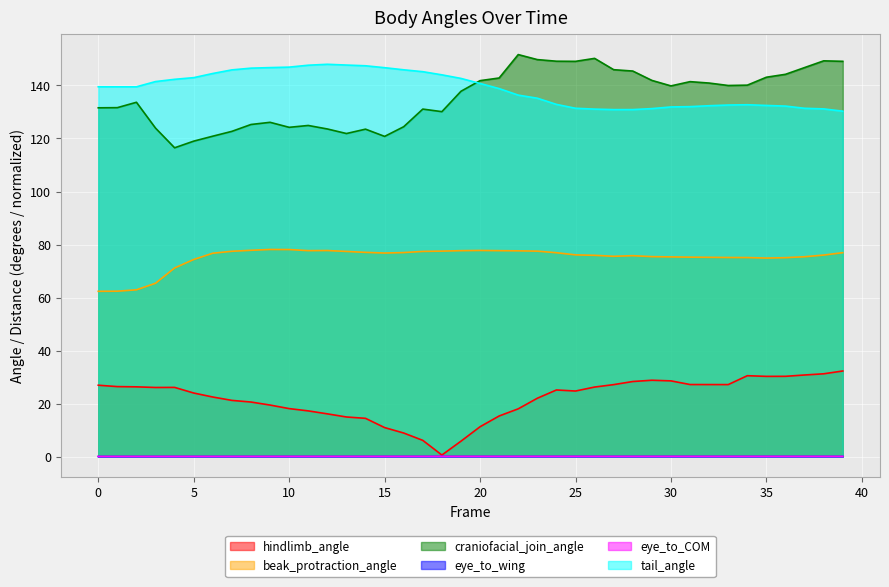

Reading left to right, extract all data points from this chart.

hindlimb_angle: 0=26.9	1=26.4	2=26.3	3=26.1	4=26.1	5=24.0	6=22.5	7=21.2	8=20.6	9=19.4	10=18.1	11=17.2	12=16.1	13=14.9	14=14.4	15=10.9	16=8.9	17=6.1	18=0.6	19=5.8	20=11.3	21=15.3	22=18.0	23=22.0	24=25.1	25=24.7	26=26.2	27=27.1	28=28.3	29=28.8	30=28.6	31=27.2	32=27.2	33=27.2	34=30.5	35=30.3	36=30.3	37=30.8	38=31.2	39=32.3
beak_protraction_angle: 0=62.4	1=62.4	2=62.9	3=65.4	4=71.2	5=74.3	6=76.7	7=77.5	8=77.8	9=78.1	10=78.1	11=77.7	12=77.7	13=77.4	14=77.0	15=76.8	16=77.0	17=77.4	18=77.5	19=77.7	20=77.8	21=77.7	22=77.6	23=77.5	24=76.9	25=76.1	26=75.9	27=75.6	28=75.8	29=75.4	30=75.3	31=75.2	32=75.2	33=75.1	34=75.1	35=74.9	36=75.0	37=75.4	38=76.0	39=76.9
craniofacial_join_angle: 0=131.6	1=131.6	2=133.7	3=123.9	4=116.5	5=119.0	6=120.9	7=122.7	8=125.3	9=126.1	10=124.2	11=124.9	12=123.6	13=121.9	14=123.5	15=120.8	16=124.4	17=131.1	18=130.1	19=137.8	20=141.8	21=142.8	22=151.7	23=149.8	24=149.2	25=149.1	26=150.2	27=145.9	28=145.4	29=141.9	30=139.8	31=141.4	32=140.9	33=140.0	34=140.1	35=143.1	36=144.2	37=146.8	38=149.3	39=149.1
eye_to_wing: 0=0.0	1=0.0	2=0.0	3=0.0	4=0.0	5=0.0	6=0.0	7=0.0	8=0.0	9=0.0	10=0.0	11=0.0	12=0.0	13=0.0	14=0.0	15=0.0	16=0.0	17=0.0	18=0.0	19=0.0	20=0.0	21=0.0	22=0.0	23=0.0	24=0.0	25=0.0	26=0.0	27=0.0	28=0.0	29=0.0	30=0.0	31=0.0	32=0.0	33=0.0	34=0.0	35=0.0	36=0.0	37=0.0	38=0.0	39=0.0
eye_to_COM: 0=0.1	1=0.1	2=0.1	3=0.1	4=0.1	5=0.1	6=0.1	7=0.1	8=0.1	9=0.1	10=0.1	11=0.1	12=0.1	13=0.1	14=0.1	15=0.1	16=0.1	17=0.1	18=0.1	19=0.1	20=0.1	21=0.1	22=0.1	23=0.1	24=0.1	25=0.1	26=0.1	27=0.1	28=0.1	29=0.1	30=0.1	31=0.1	32=0.1	33=0.1	34=0.1	35=0.1	36=0.1	37=0.1	38=0.1	39=0.1
tail_angle: 0=139.5	1=139.5	2=139.5	3=141.5	4=142.3	5=142.9	6=144.5	7=145.9	8=146.5	9=146.7	10=146.9	11=147.6	12=148.0	13=147.7	14=147.4	15=146.7	16=145.9	17=145.2	18=144.0	19=142.7	20=140.8	21=138.8	22=136.4	23=135.2	24=132.9	25=131.4	26=131.1	27=130.9	28=130.9	29=131.3	30=131.9	31=132.0	32=132.4	33=132.6	34=132.7	35=132.5	36=132.2	37=131.4	38=131.2	39=130.3